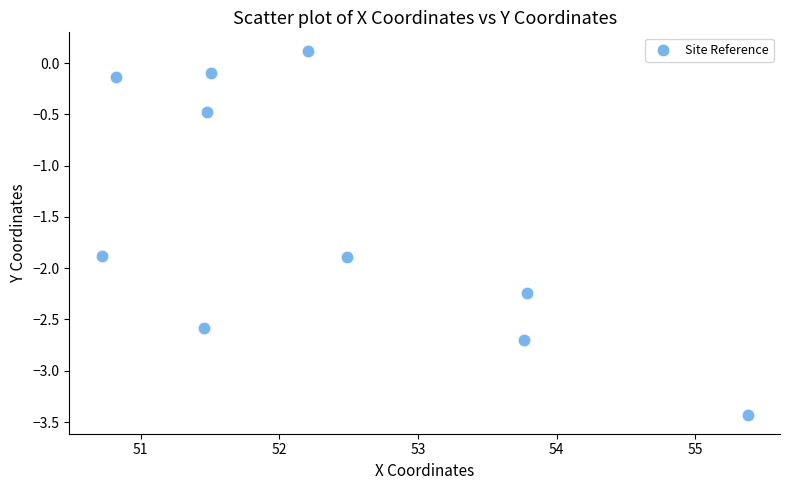

What is the range of Y values (max minus min)?

3.6